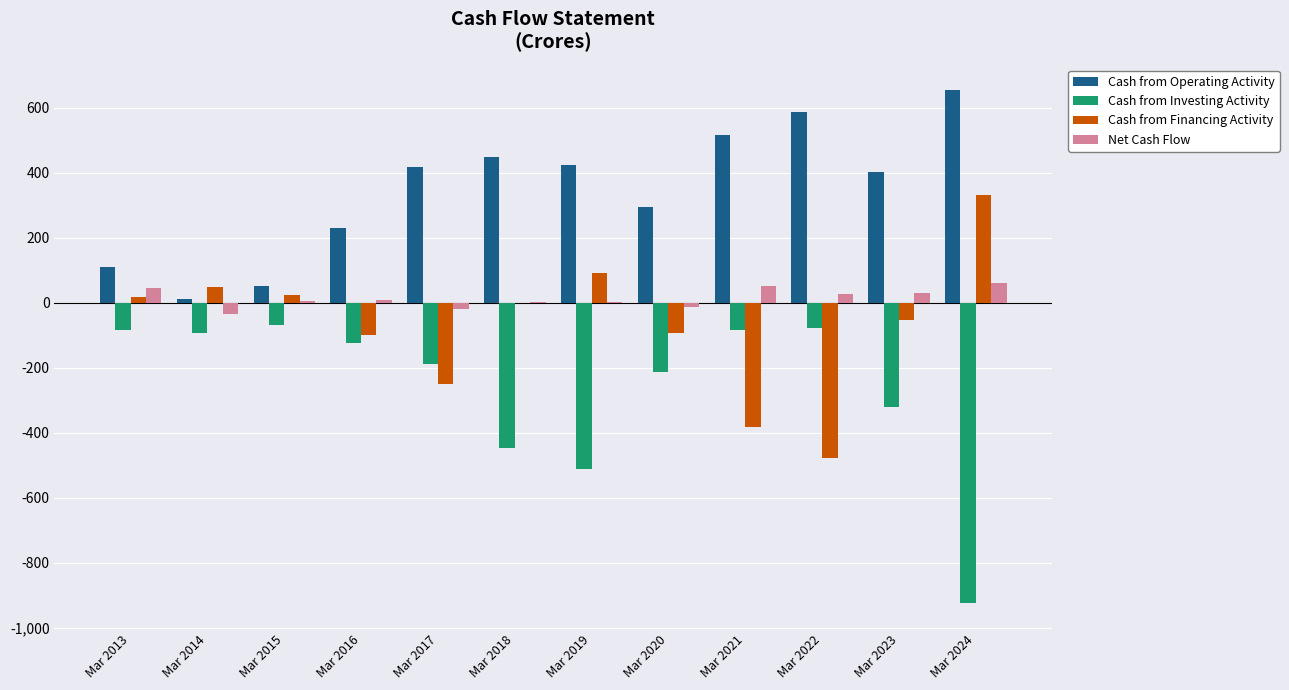

Which series has the largest total across all categories?

Cash from Operating Activity